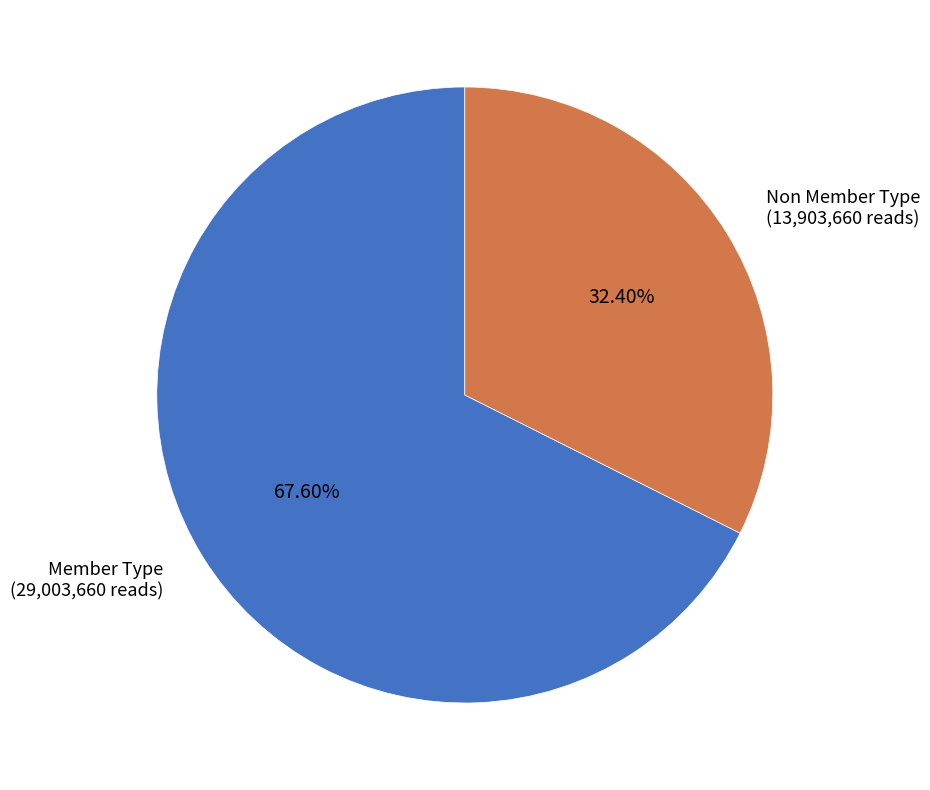

To the nearest percent, what is the difference between the Non Member Type and Member Type slice percentages?

35%